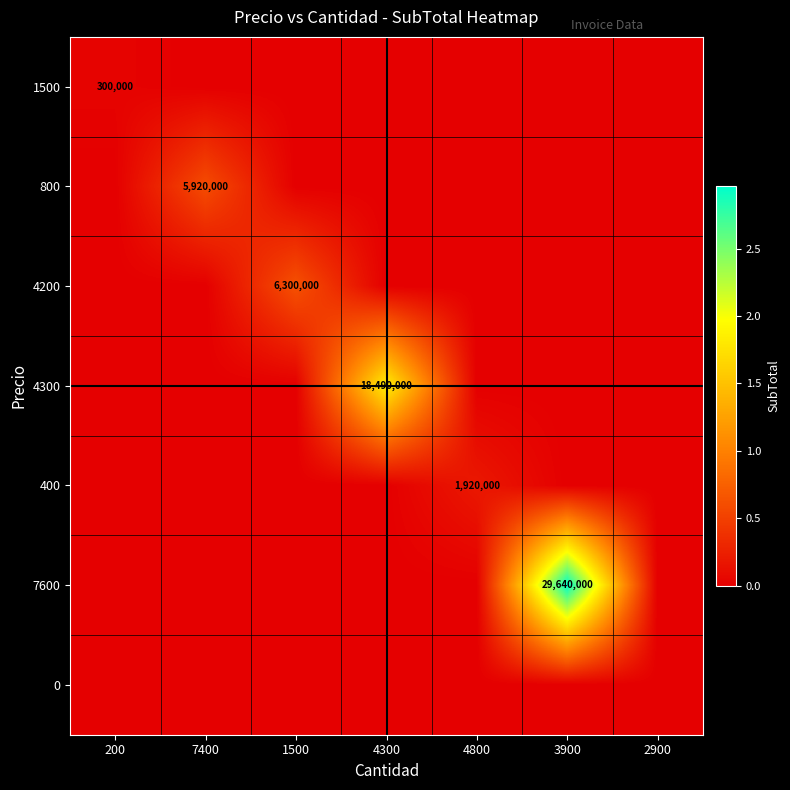

Is it true that 1500 equals 93233 at 200?

False